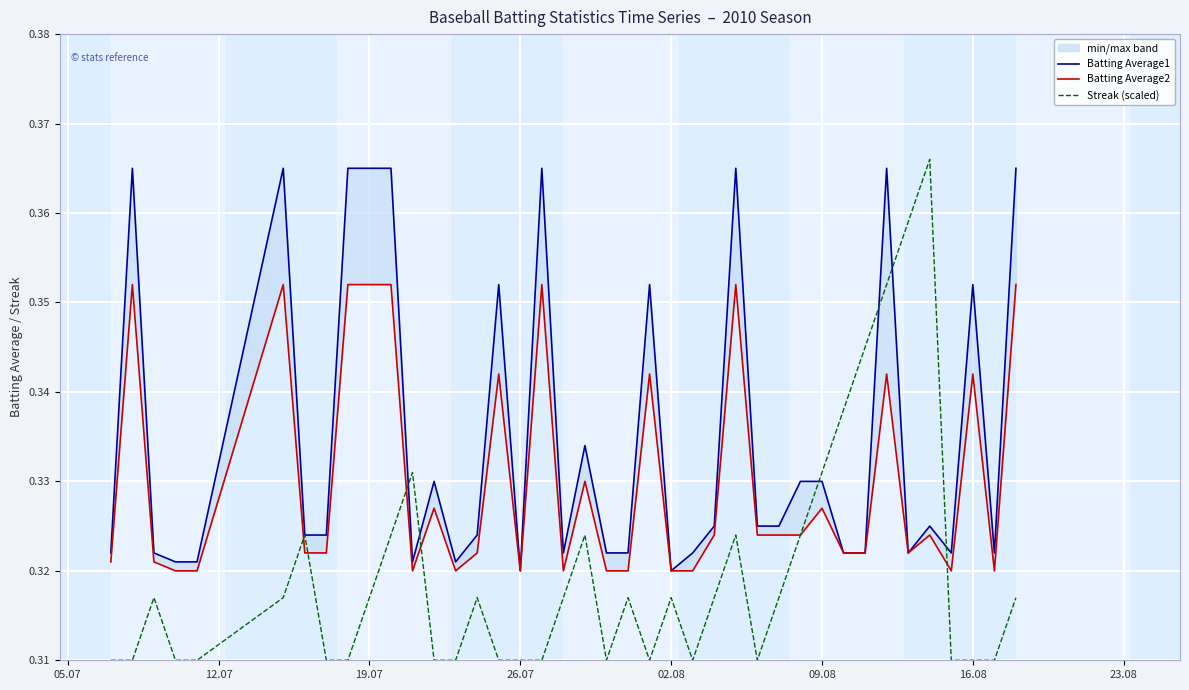

What is the lowest value of the Batting Average2 series?

0.3